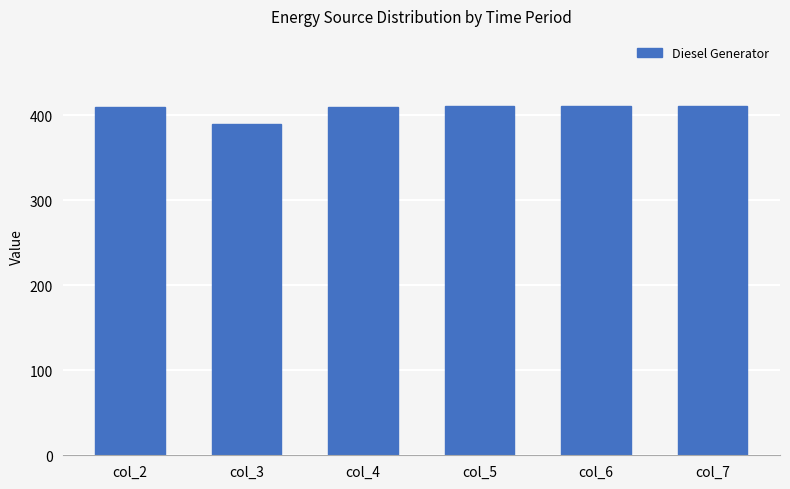

What is the ratio of the value at col_3 to the value at col_6?

0.9